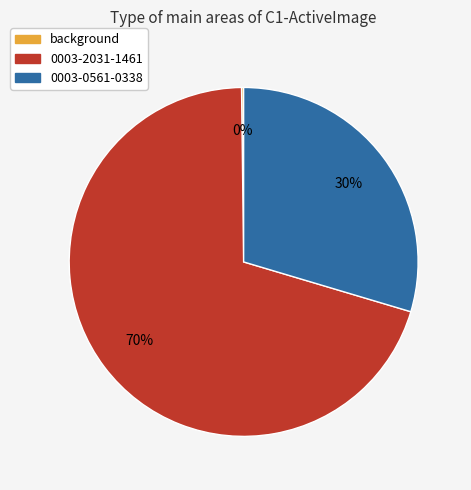

Between 0003-0561-0338 and 0003-2031-1461, which is larger?

0003-2031-1461